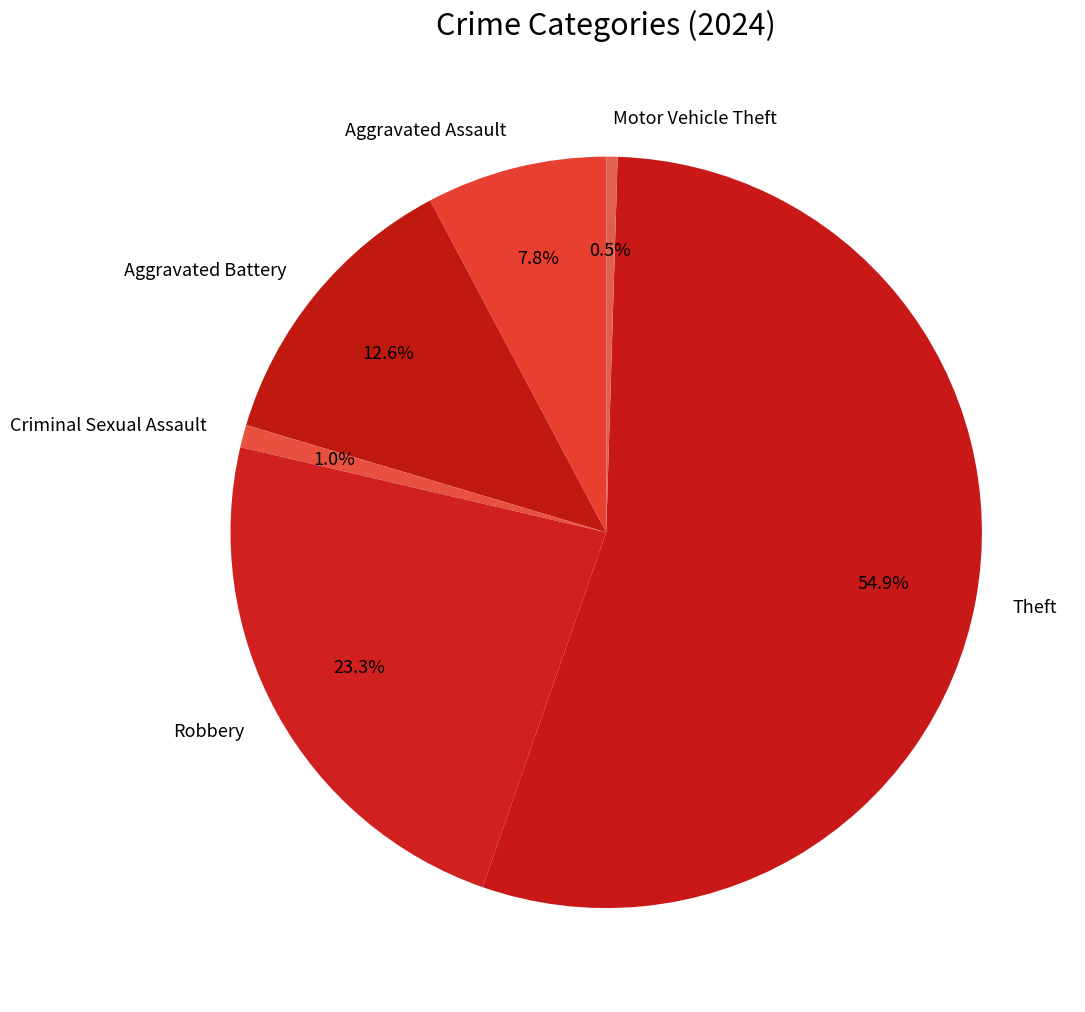

What percentage is the Aggravated Assault slice, to the nearest percent?

8%